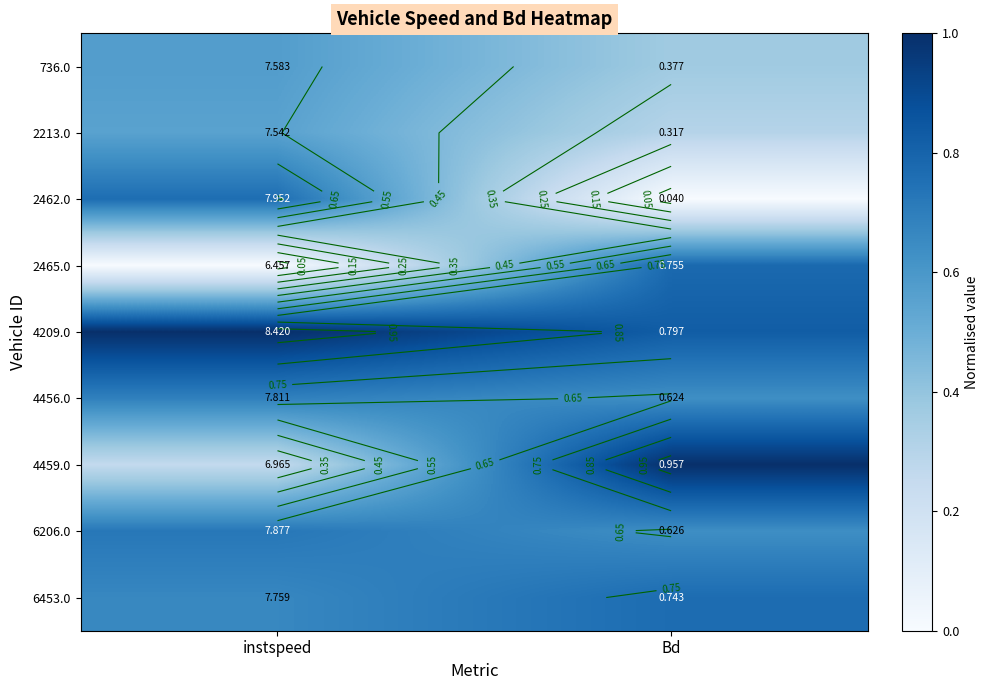

Which category has the lowest value in the 2213.0 series?

Bd